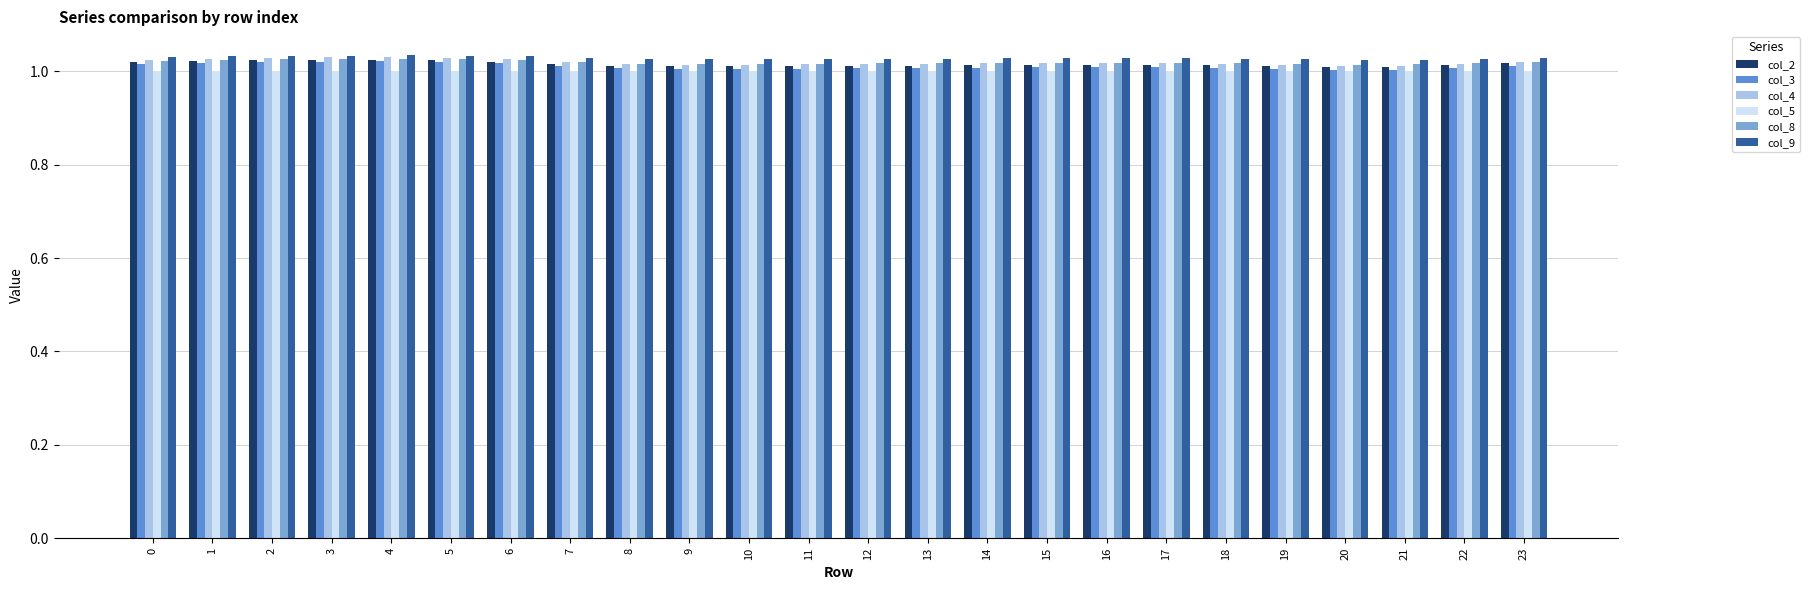

True or false: col_2 has a value of 0.6 at 8.

False